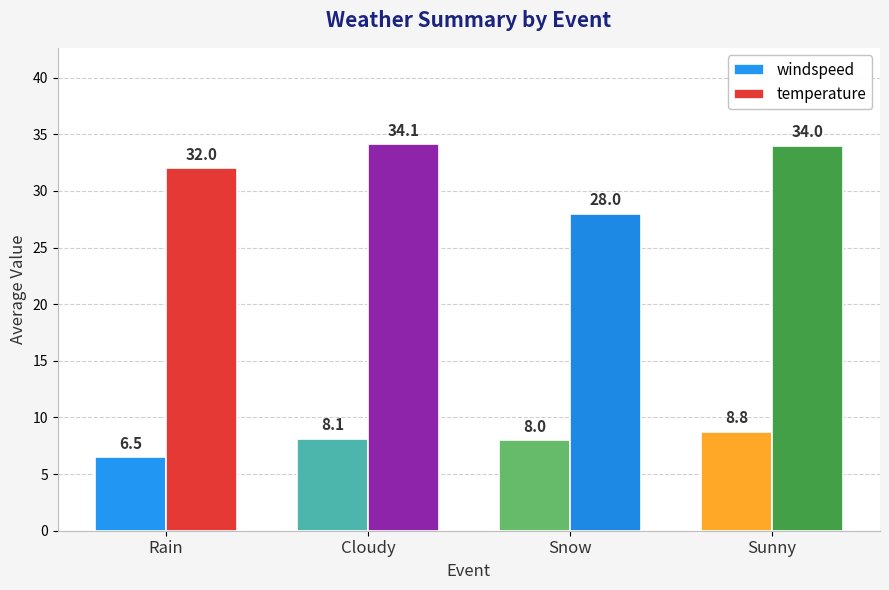

How many groups of bars are there?

4